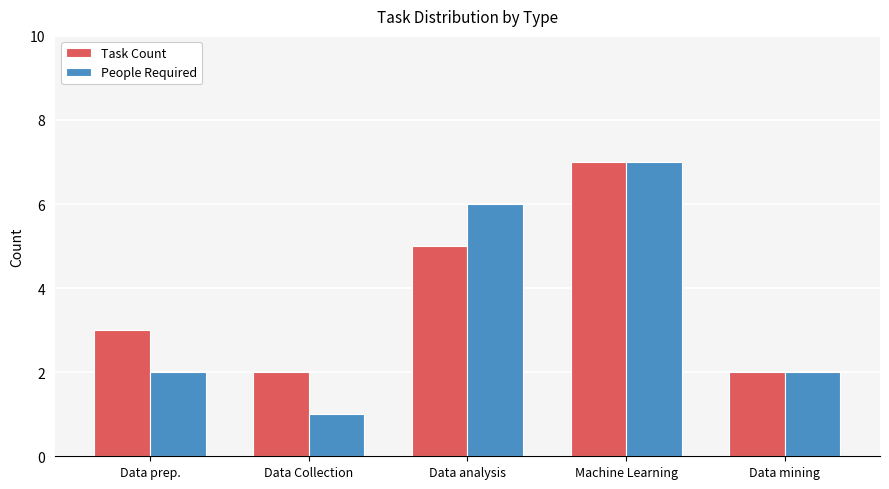

What position from the left is Data prep.?

1